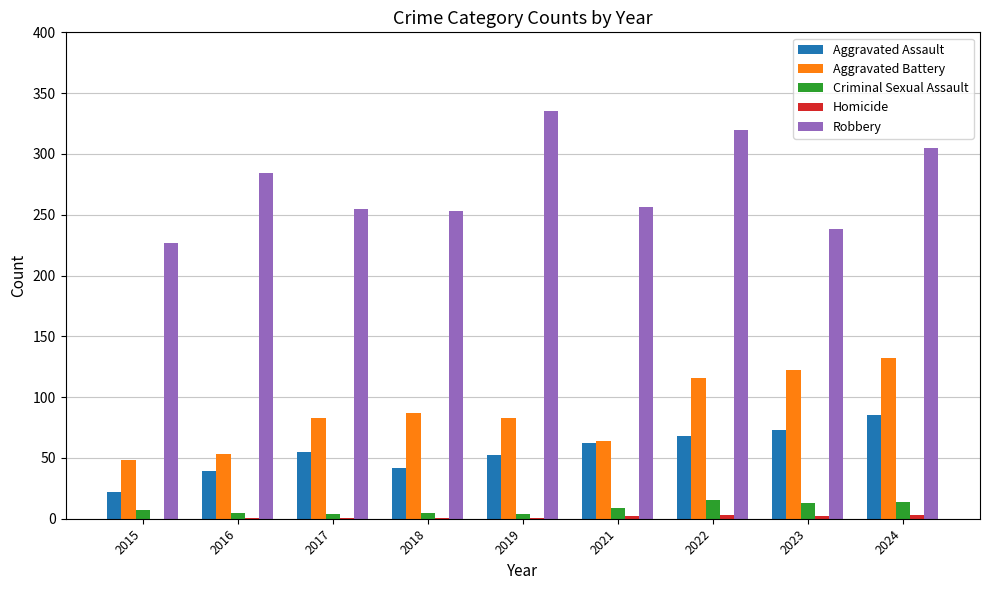

Between 2015 and 2019, which series saw the biggest shift?

Robbery